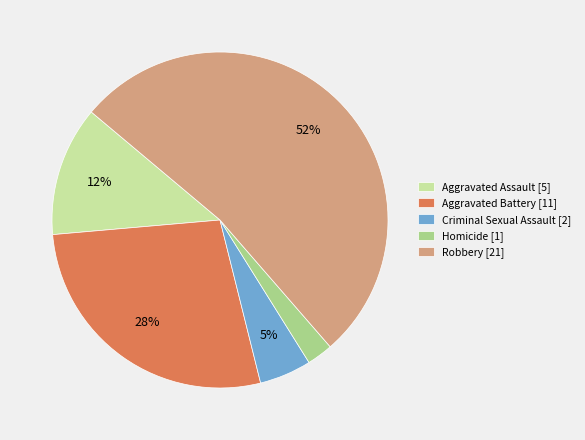

The Robbery [21] slice represents 46% of the pie. True or false?

False